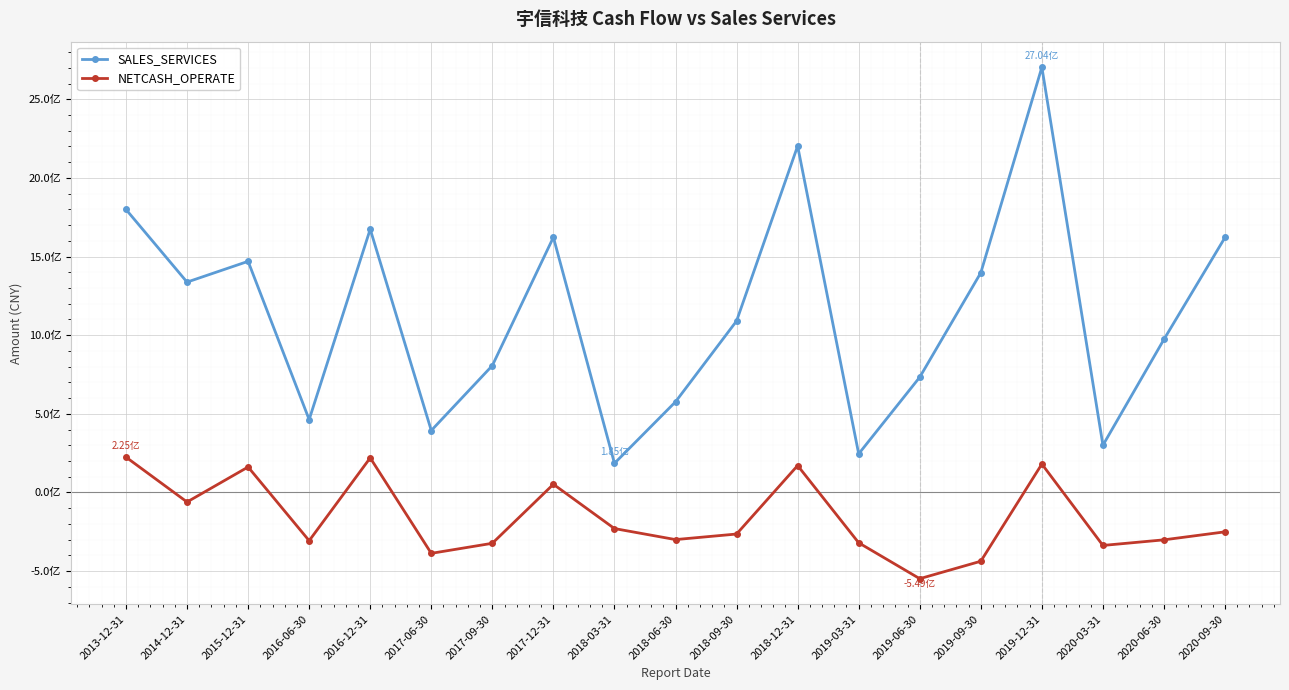

Between 2020-06-30 and 2018-03-31, which is larger?

2020-06-30